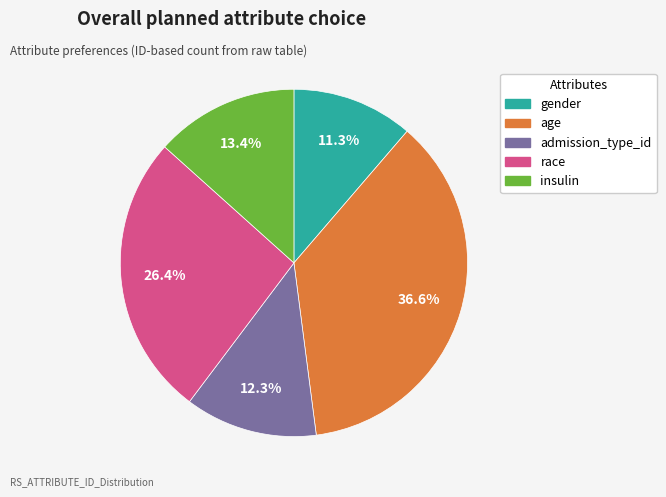

Does any single category account for the majority?

No